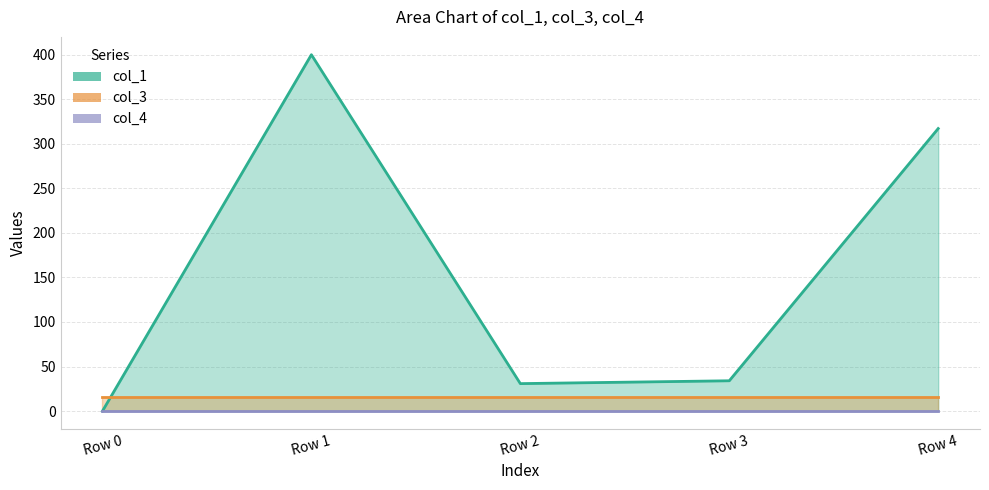

Reading right to left, transcribe all the data shown in this chart.

col_1: Row 4=317.1	Row 3=34.0	Row 2=30.8	Row 1=399.9	Row 0=0.0
col_3: Row 4=16.0	Row 3=16.0	Row 2=16.0	Row 1=16.0	Row 0=16.0
col_4: Row 4=0.0	Row 3=0.0	Row 2=0.0	Row 1=0.0	Row 0=0.0